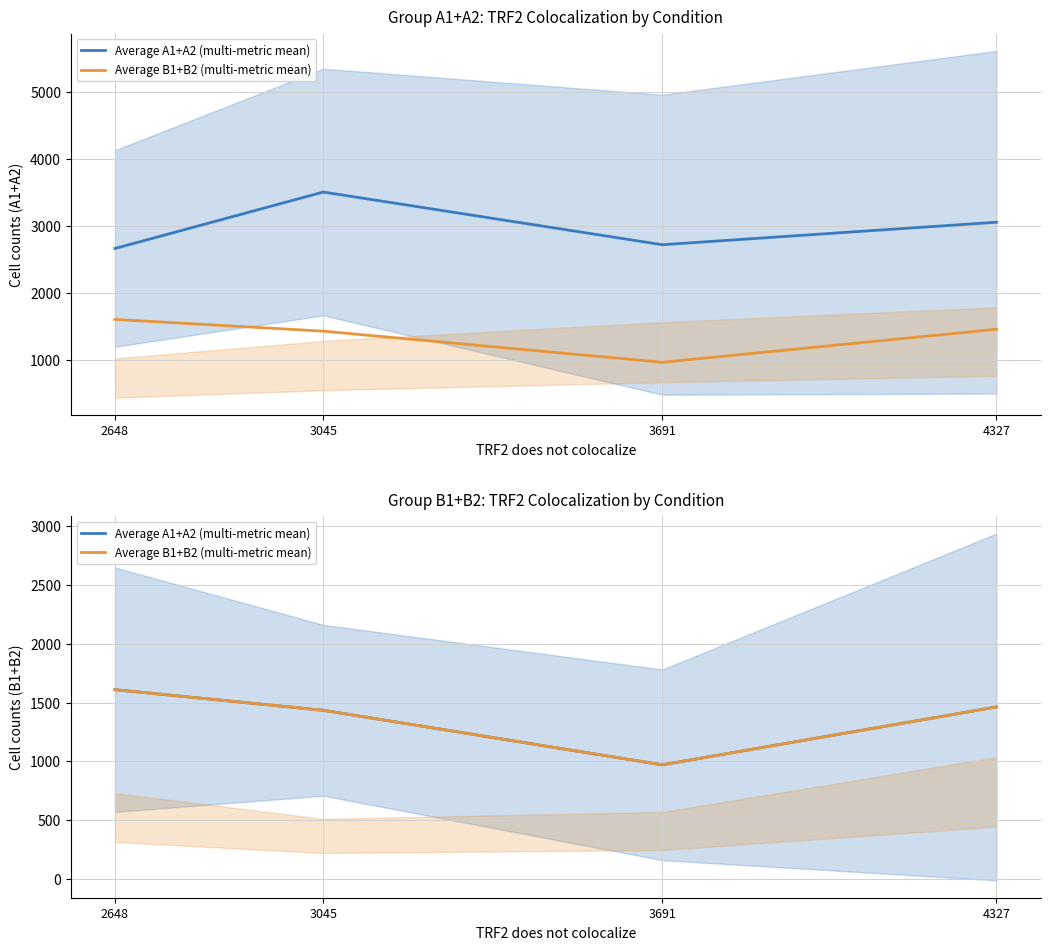

How many values in the Average B1+B2 (multi-metric mean) series exceed 1462?

2